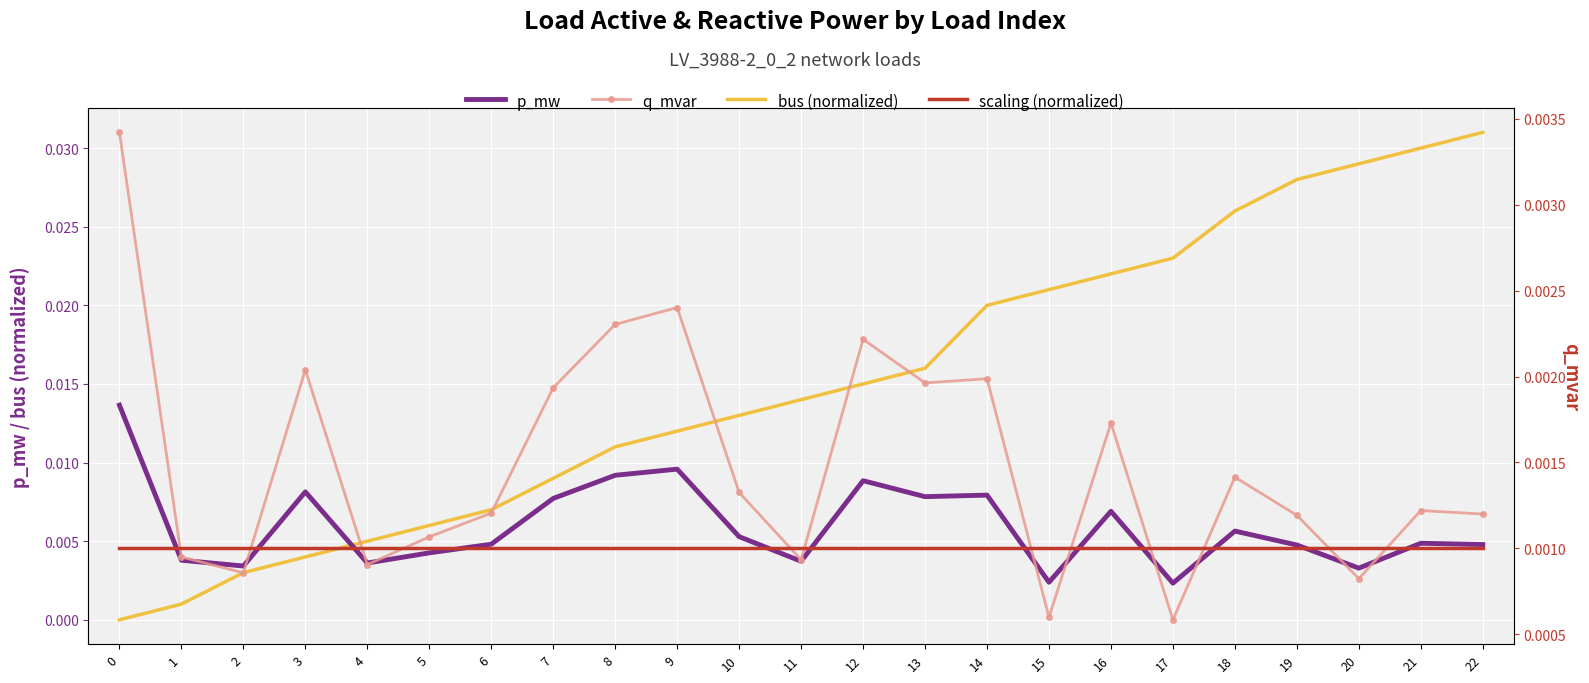

Rank the series by their maximum value, from highest to lowest.

bus (normalized), p_mw, q_mvar, scaling (normalized)